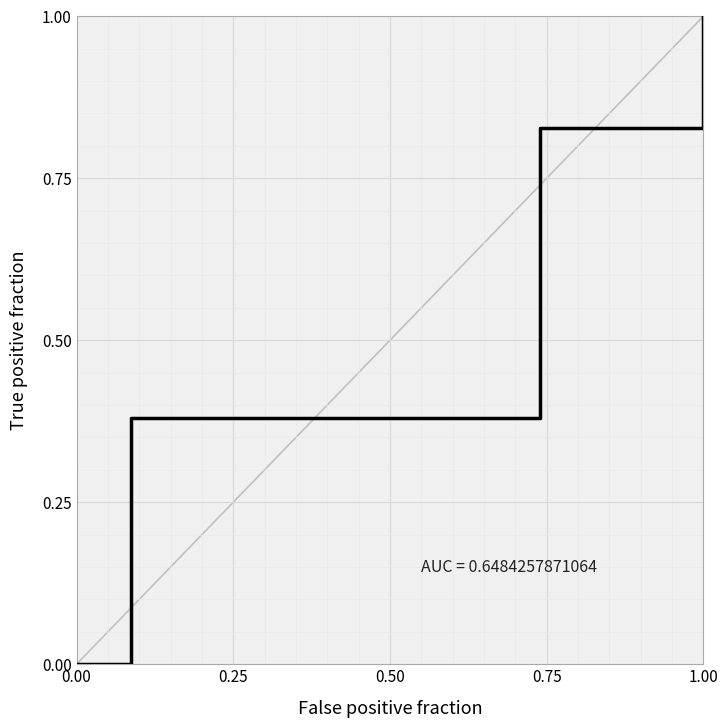

How many values are above zero?

3